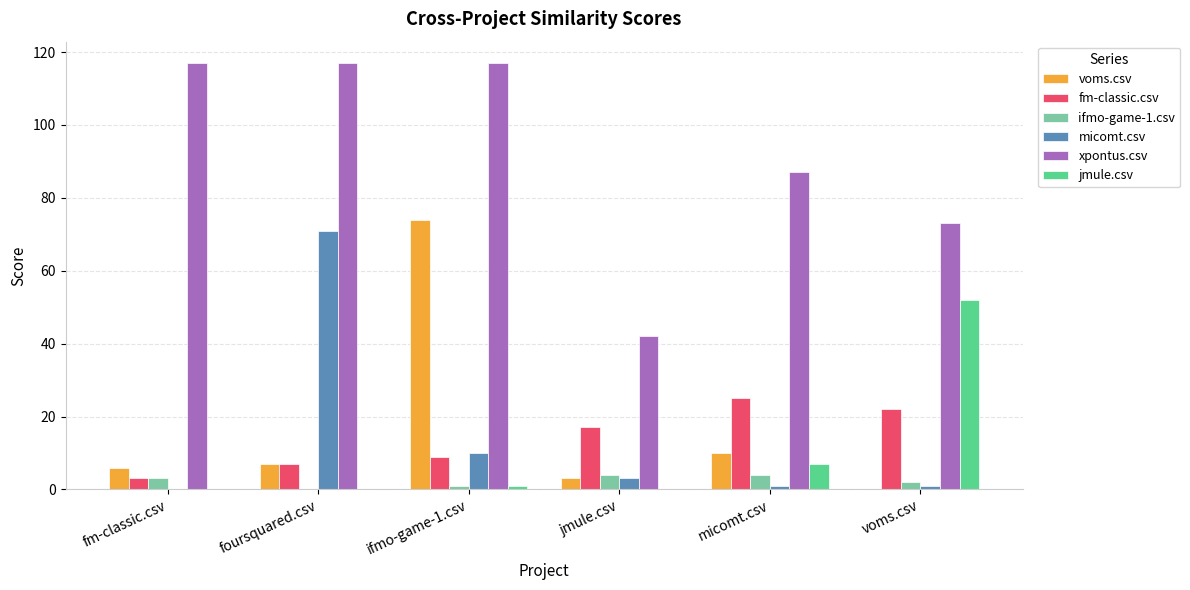

Where is xpontus.csv nearest to the value 79?

voms.csv